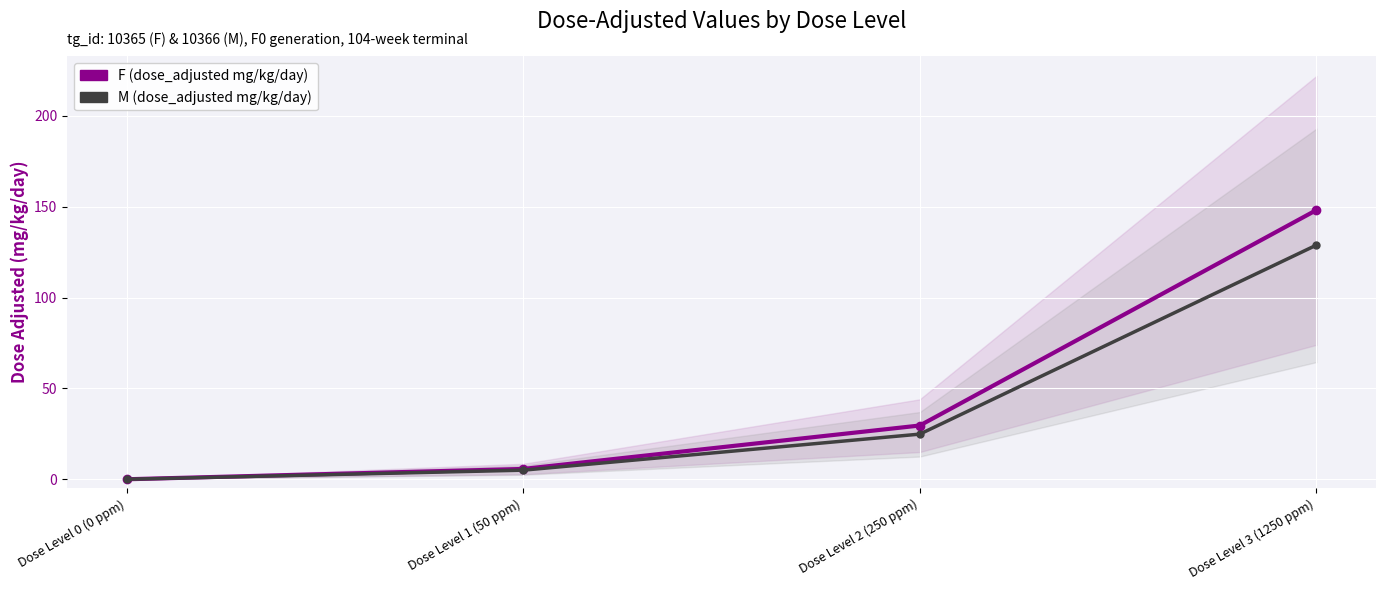

True or false: F (dose_adjusted mg/kg/day) has a value of 59.5 at Dose Level 0 (0 ppm).

False